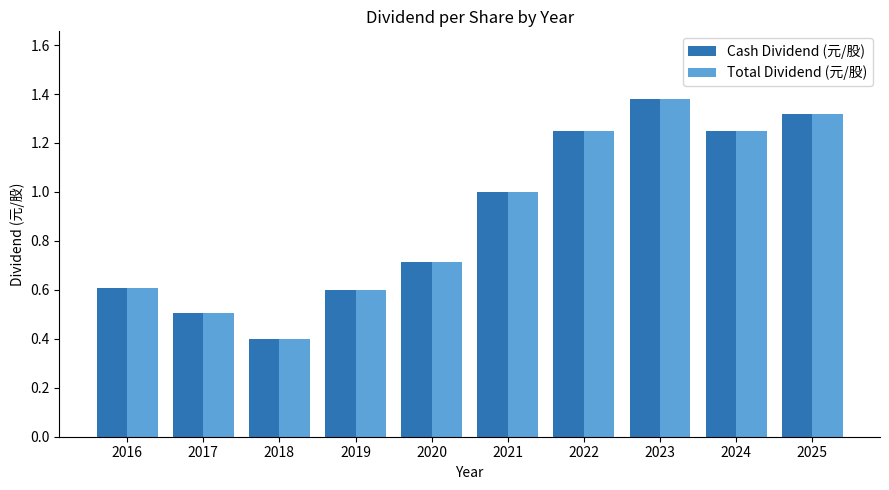

What is the minimum value for Cash Dividend (元/股)?

0.4